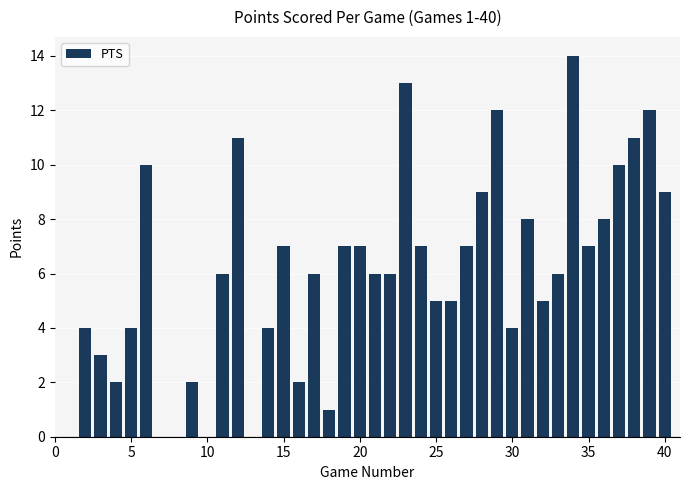

What is the average value?

6